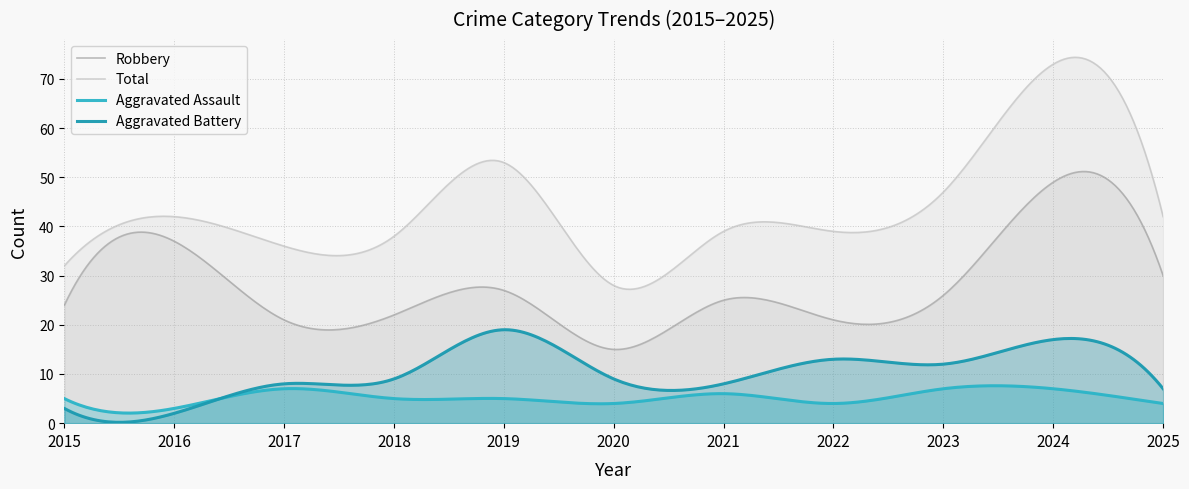

How many lines are shown in the chart?

4